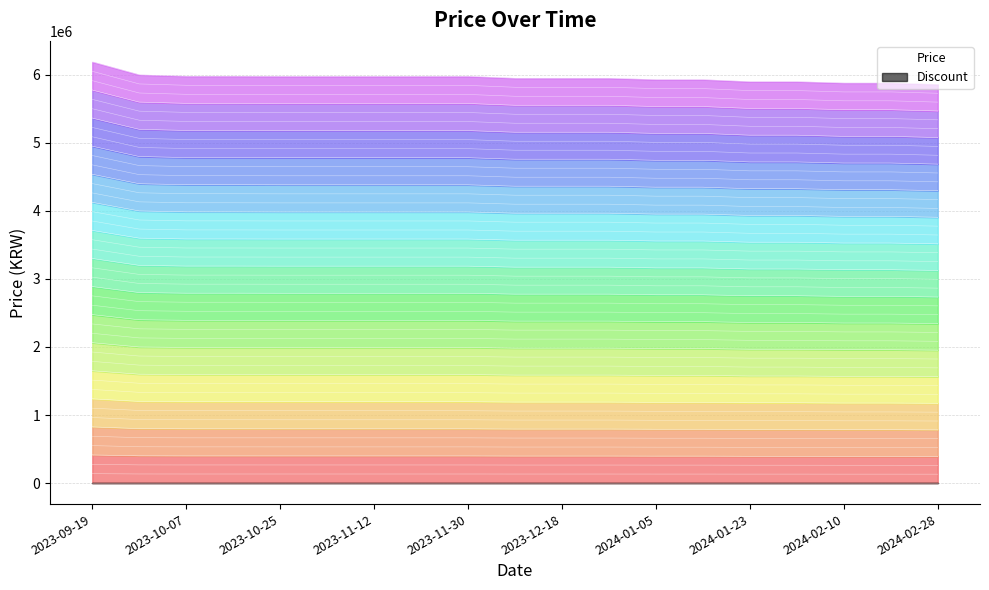

Which category has the lowest value across all series?

2024-02-28